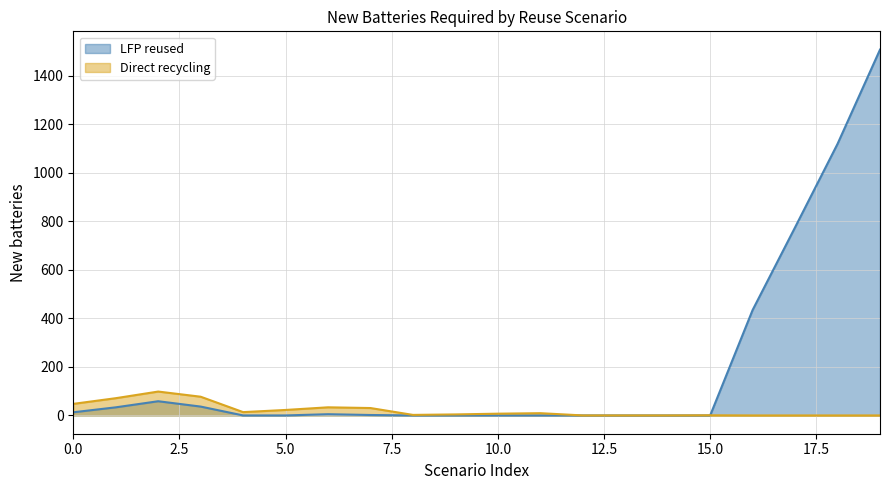

Between 4 and 16, which series saw the biggest shift?

LFP reused